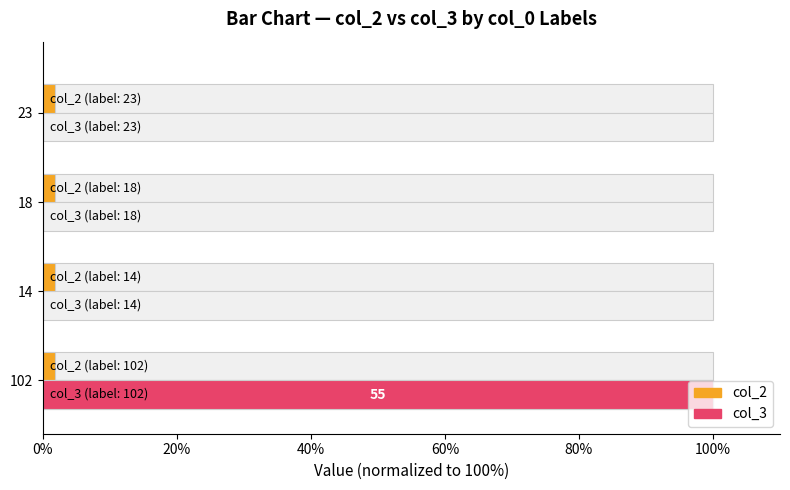

Is it true that col_3 equals 0.0 at 23?

True